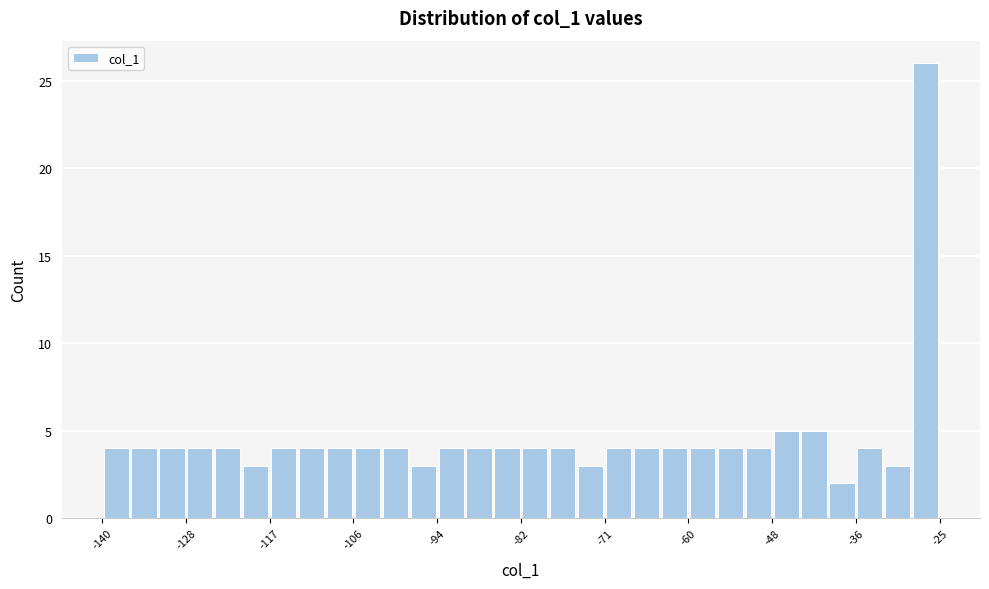

Around what value on the x-axis is the tallest bar? Give the approximate position of its centre, as read against the axis.

-26